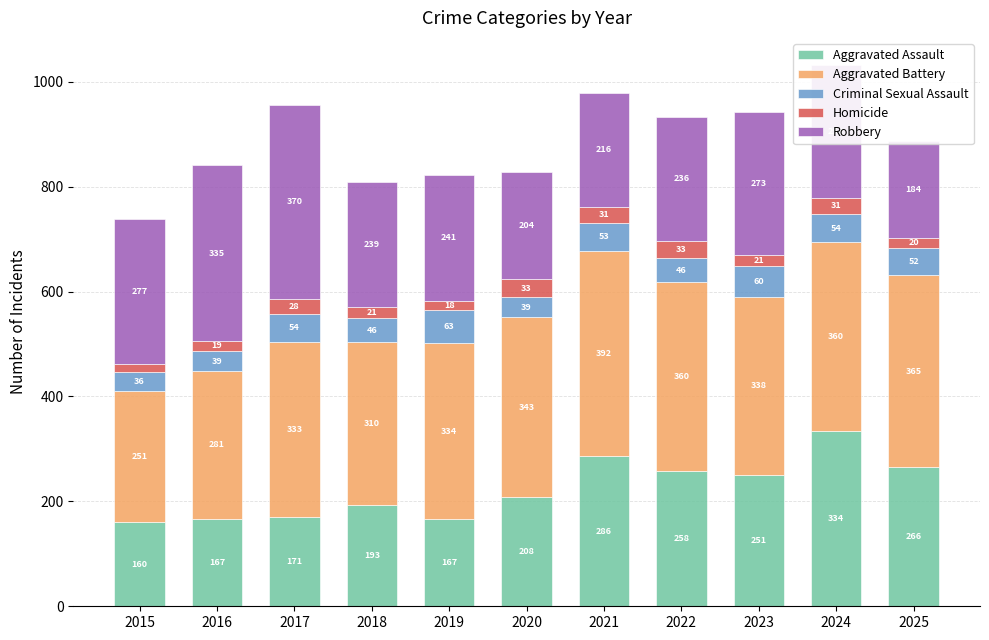

Reading left to right, list all the values displayed in this chart.

Aggravated Assault: 2015=160	2016=167	2017=171	2018=193	2019=167	2020=208	2021=286	2022=258	2023=251	2024=334	2025=266
Aggravated Battery: 2015=251	2016=281	2017=333	2018=310	2019=334	2020=343	2021=392	2022=360	2023=338	2024=360	2025=365
Criminal Sexual Assault: 2015=36	2016=39	2017=54	2018=46	2019=63	2020=39	2021=53	2022=46	2023=60	2024=54	2025=52
Homicide: 2015=14	2016=19	2017=28	2018=21	2019=18	2020=33	2021=31	2022=33	2023=21	2024=31	2025=20
Robbery: 2015=277	2016=335	2017=370	2018=239	2019=241	2020=204	2021=216	2022=236	2023=273	2024=253	2025=184